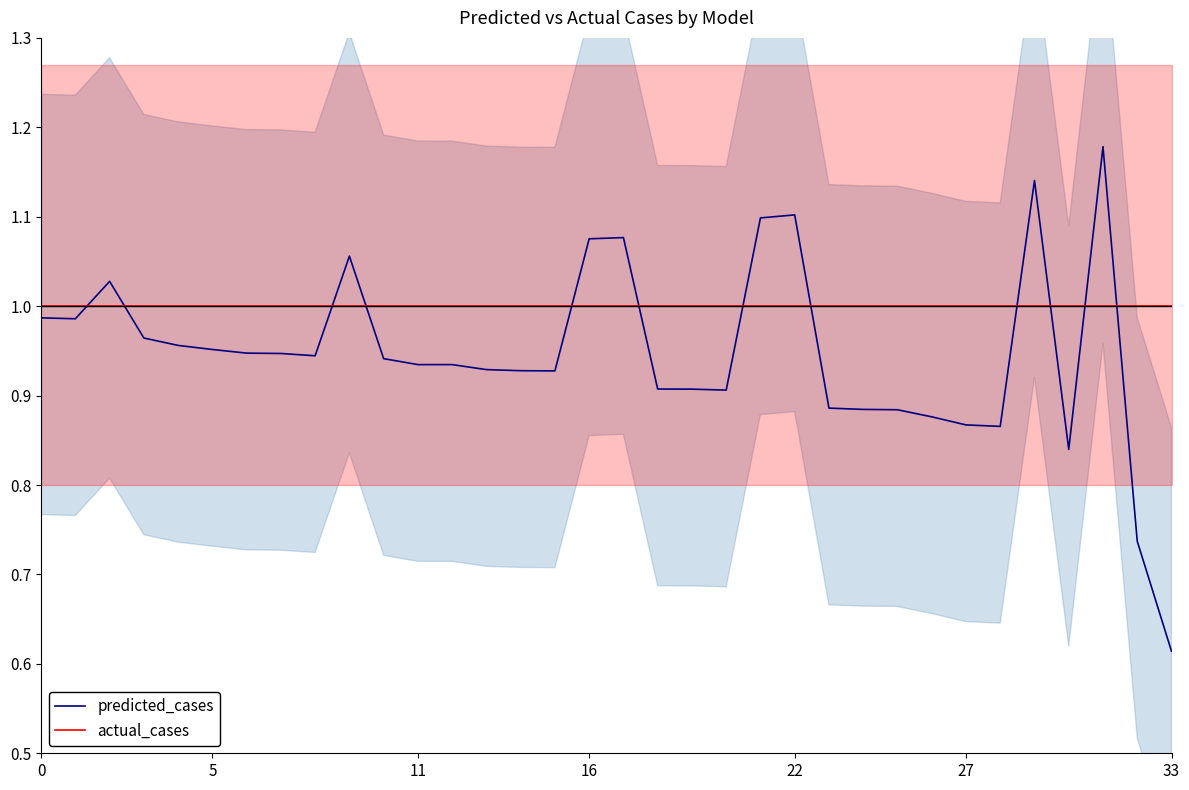

True or false: predicted_cases has a value of 0.4 at 25.

False